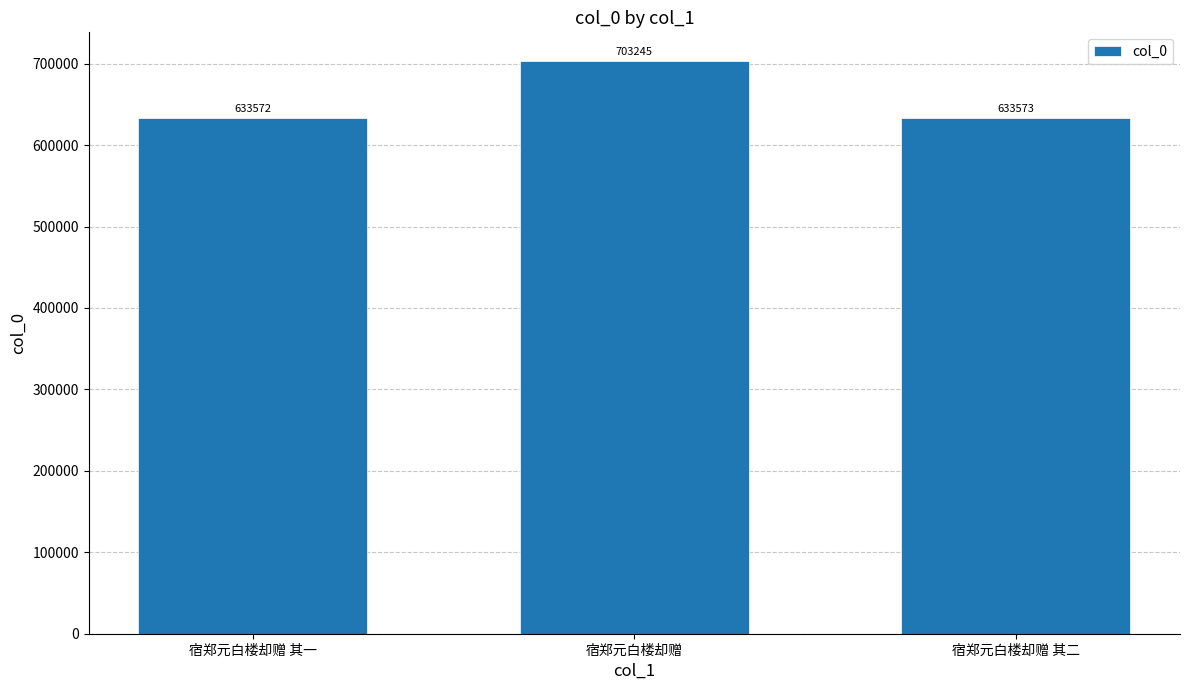

Where does the data first go above 633573?

宿郑元白楼却赠